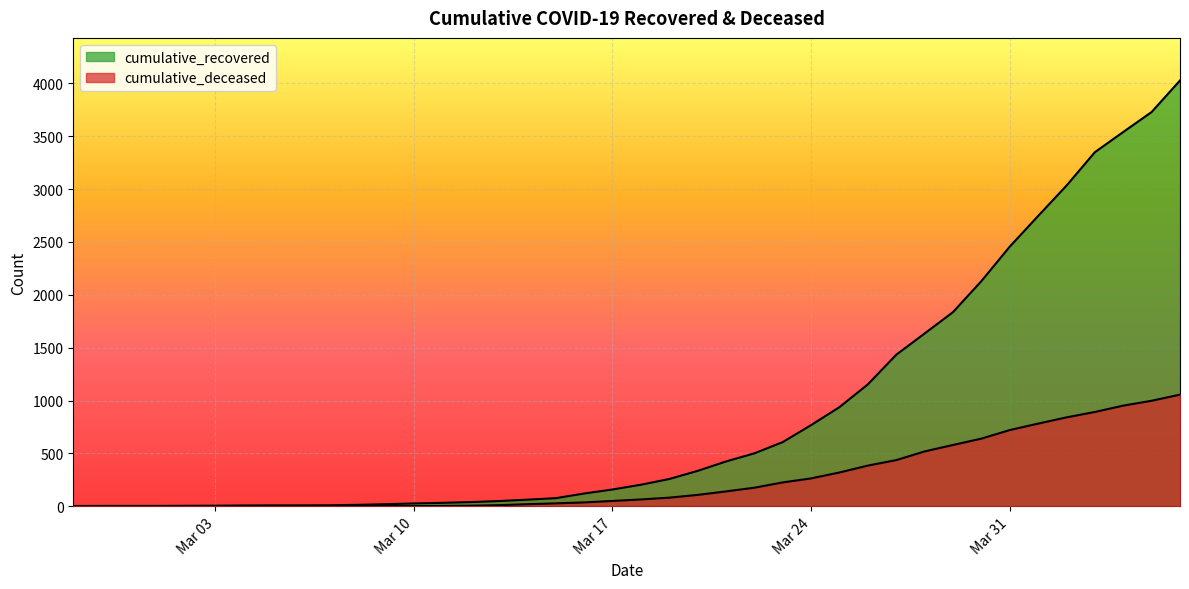

Which category has the lowest value in the cumulative_deceased series?

2020-02-27